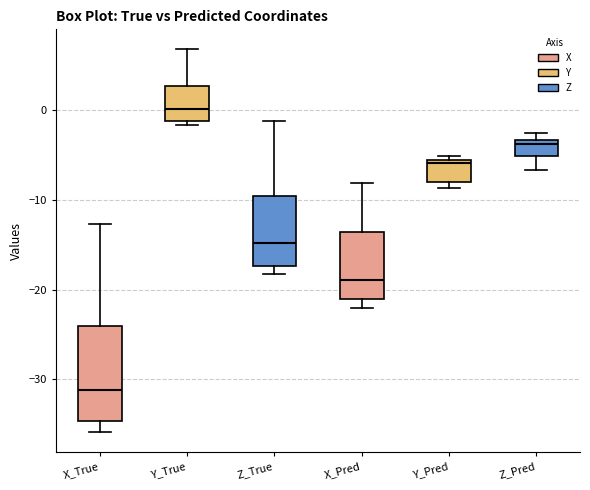

Which box's median line is the highest?

Y_True